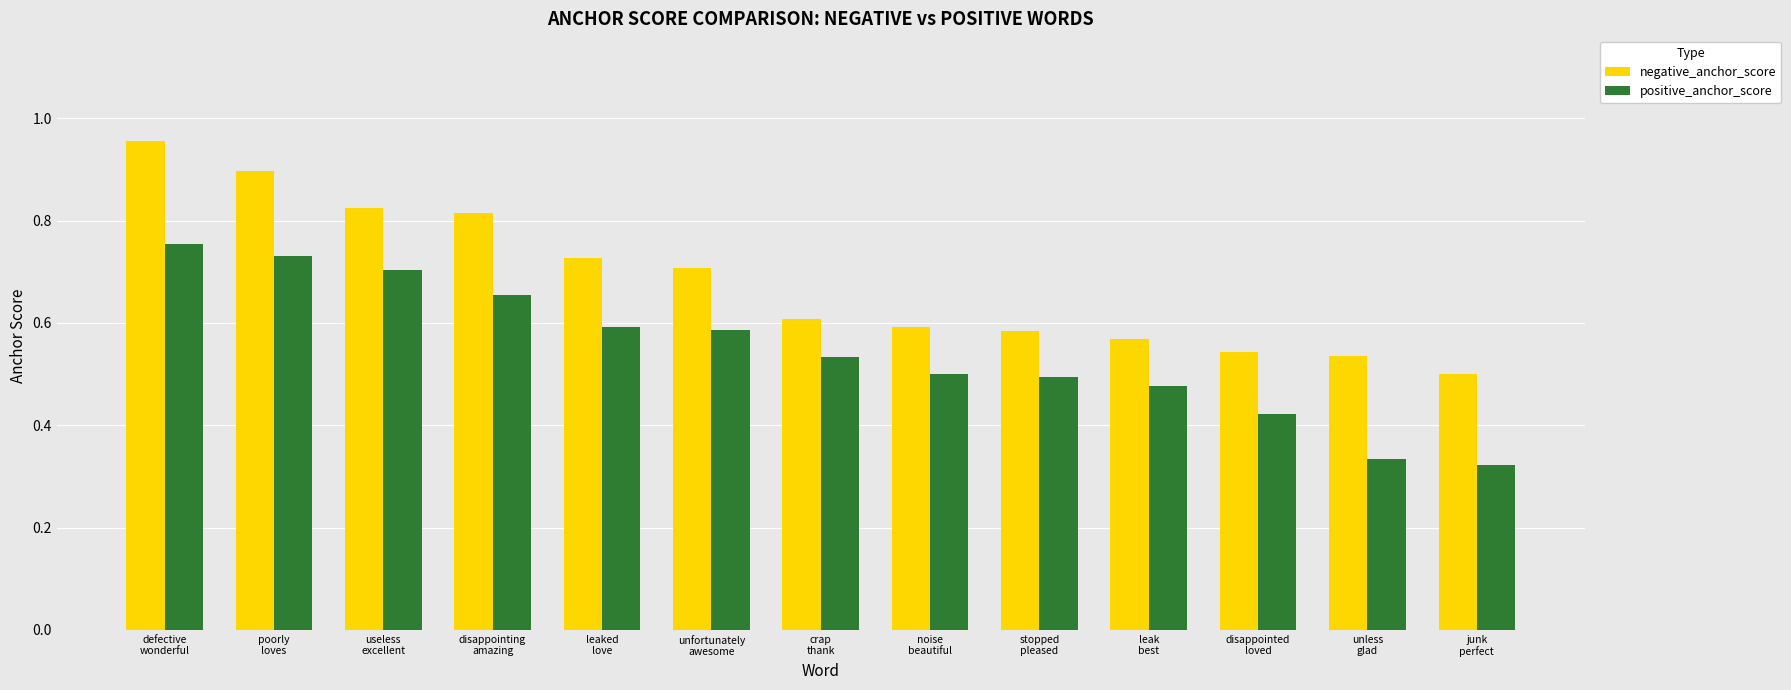

What are all the series names shown in the legend?

negative_anchor_score, positive_anchor_score